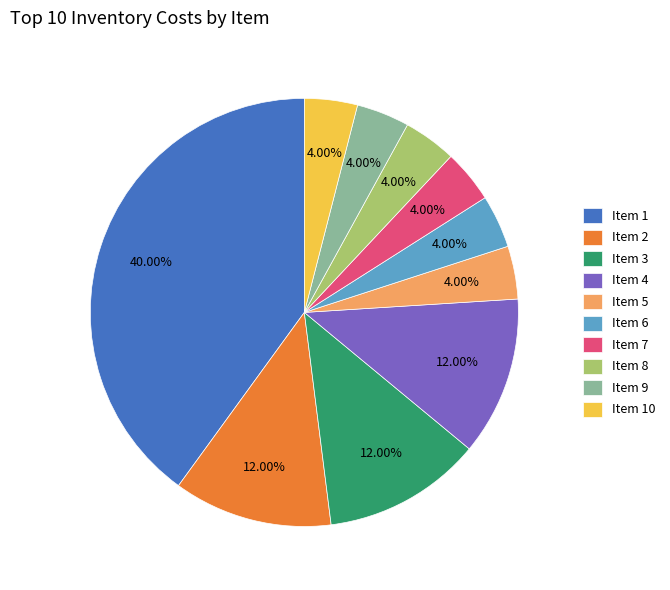

How many segments does this pie chart have?

10